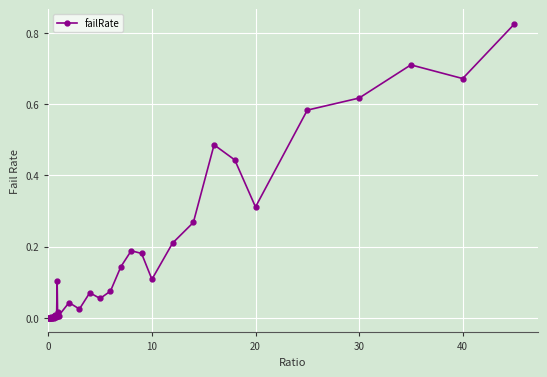

True or false: the data has more than 1 interior local peaks.

True